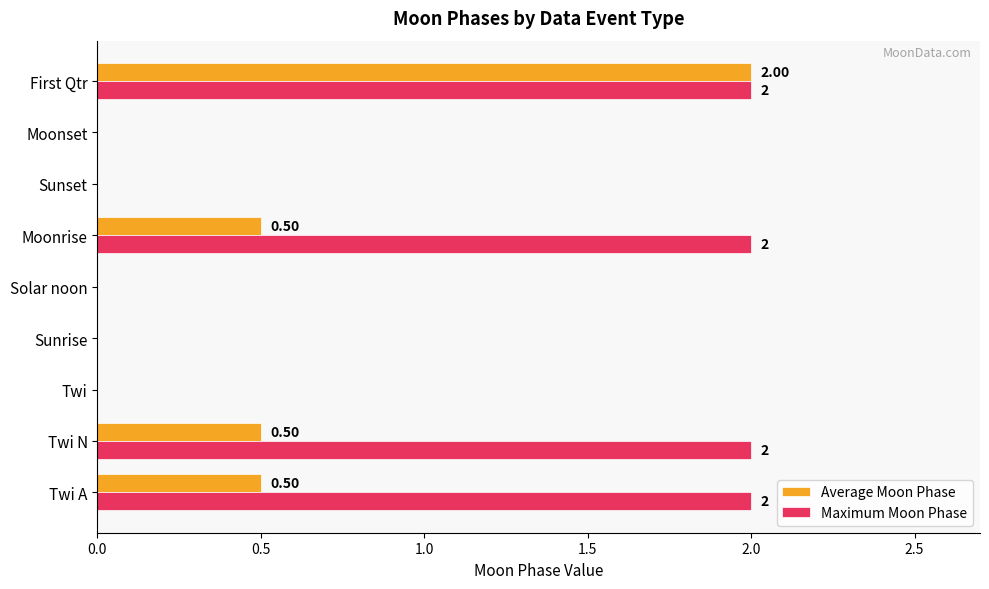

Which series changed the most between Twi A and Sunset?

Maximum Moon Phase